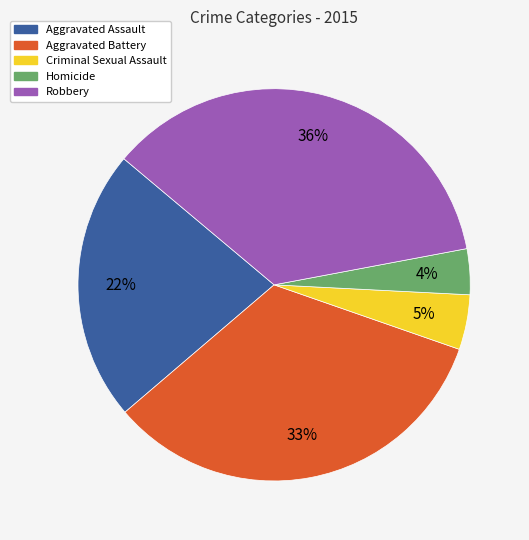

Is it true that Aggravated Battery is 27% of the pie?

False